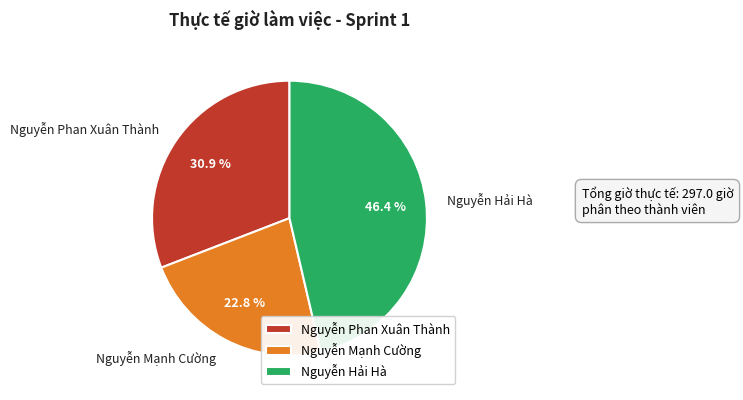

Rank the categories by value from lowest to highest.

Nguyễn Mạnh Cường, Nguyễn Phan Xuân Thành, Nguyễn Hải Hà